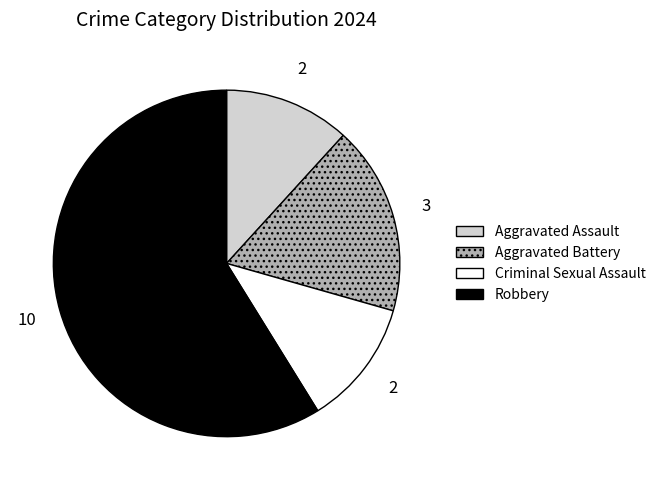

What is the largest slice in the pie chart?

Robbery